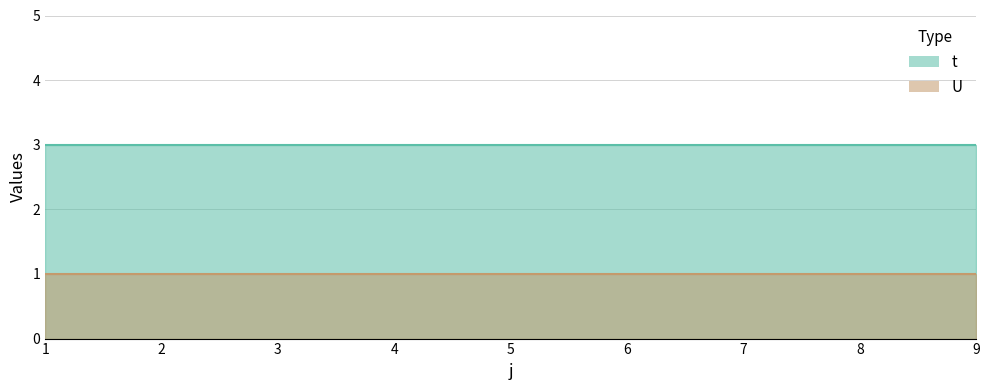

Does the chart have visible grid lines?

Yes